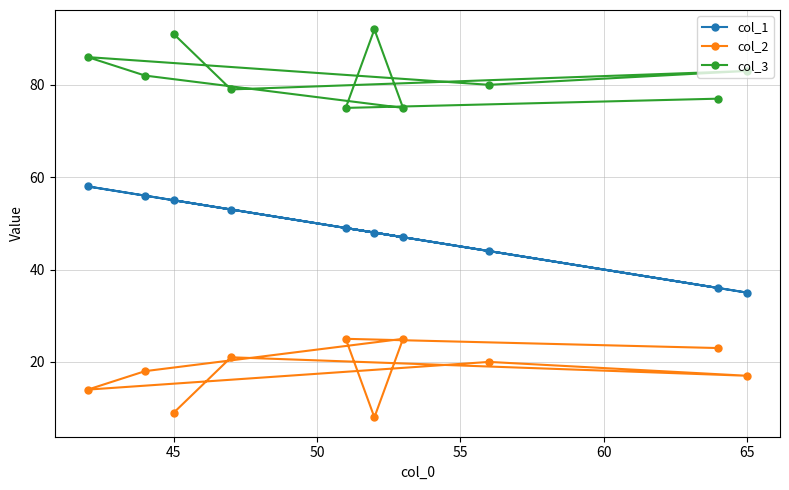

Which series has the largest total across all categories?

col_3